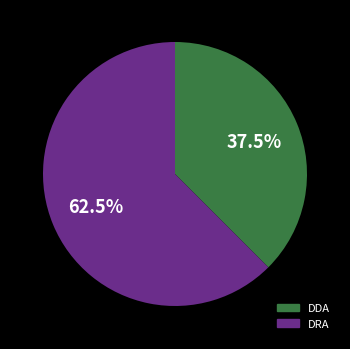

Between DDA and DRA, which is larger?

DRA